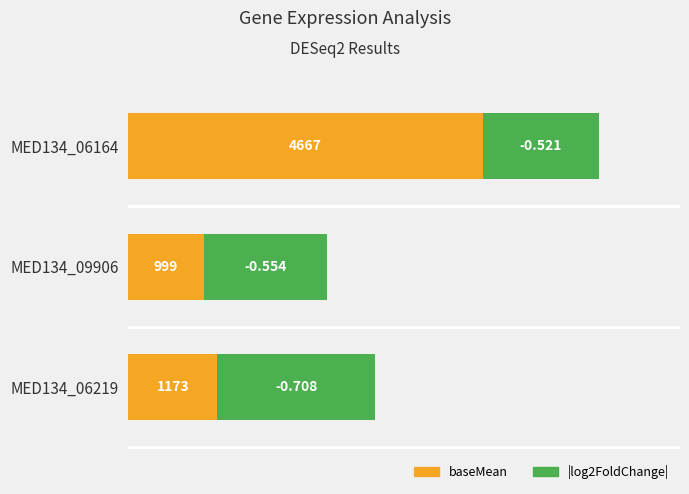

What are all the series names shown in the legend?

baseMean, |log2FoldChange|